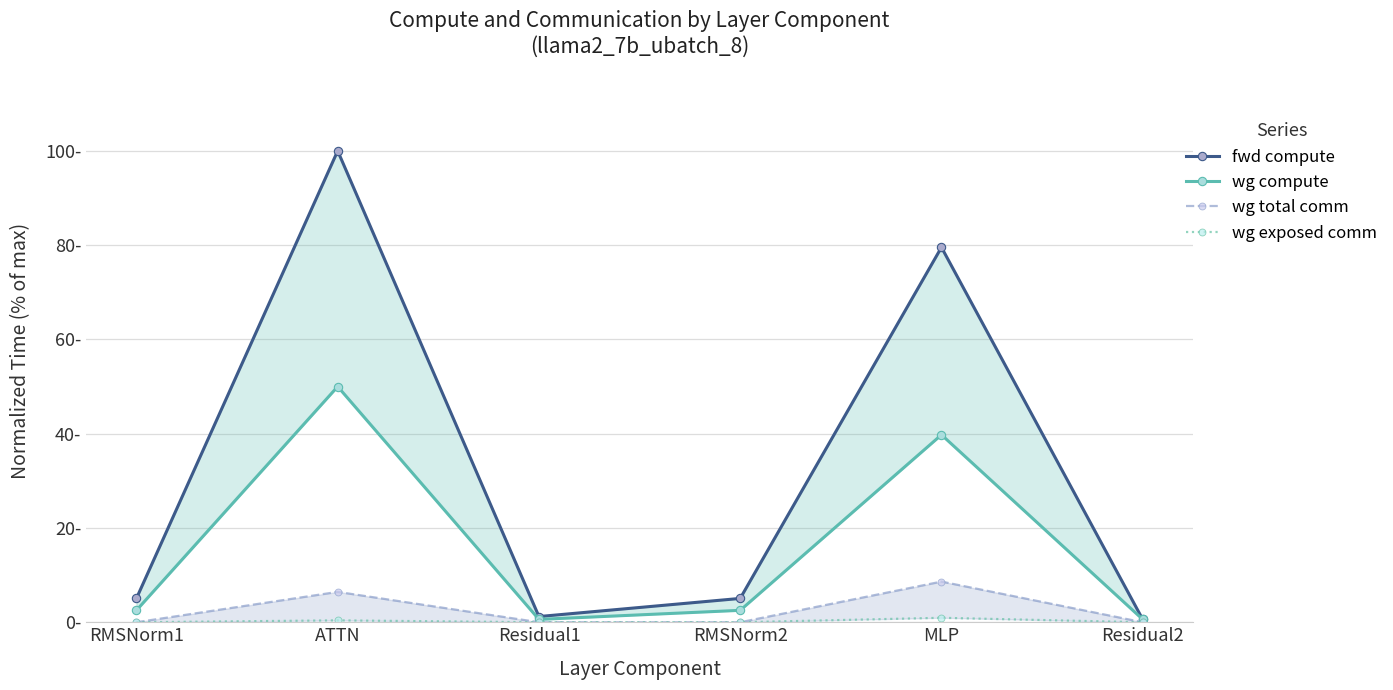

What position from the right is RMSNorm2?

3